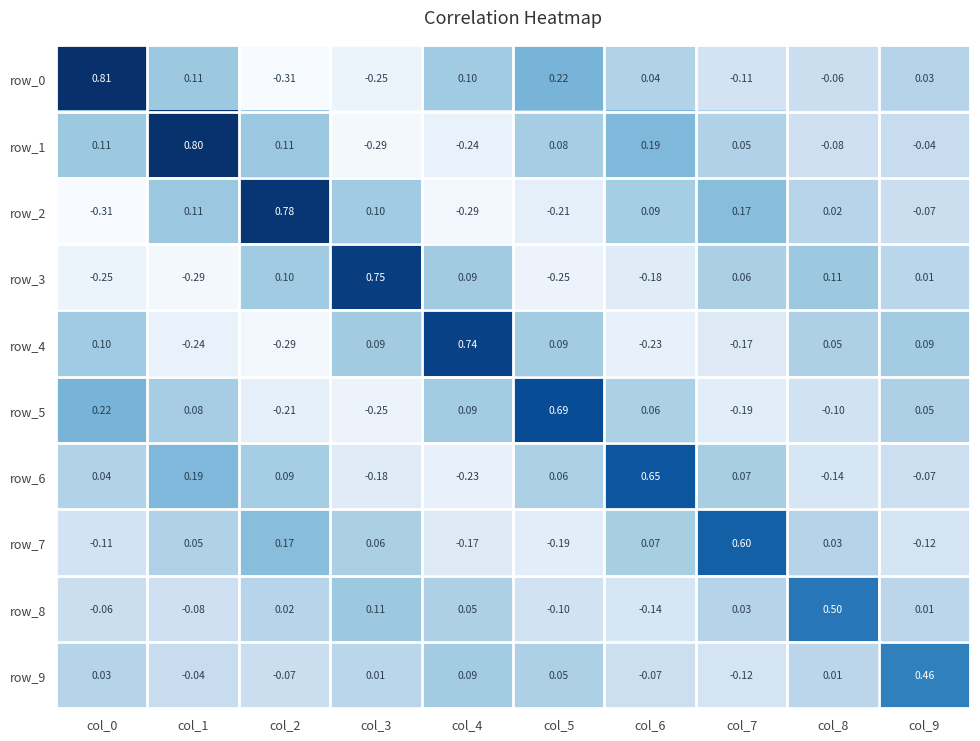

Is the value of row_8 at col_5 greater than the value of row_5 at col_3?

Yes